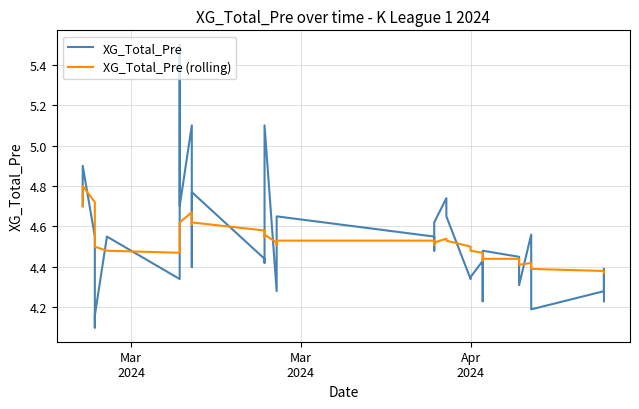

Reading left to right, list all the values displayed in this chart.

XG_Total_Pre: 4.7	4.9	4.5	4.1	4.2	4.5	4.3	5.5	4.7	5.1	4.4	4.8	4.4	4.4	5.1	4.3	4.6	4.7	4.5	4.5	4.5	4.6	4.7	4.7	4.3	4.3	4.4	4.4	4.2	4.5	4.5	4.4	4.3	4.6	4.5	4.2	4.3	4.4	4.4	4.2
XG_Total_Pre (rolling): 4.7	4.8	4.7	4.6	4.5	4.5	4.5	4.6	4.6	4.7	4.6	4.6	4.6	4.5	4.6	4.5	4.5	4.5	4.5	4.5	4.5	4.5	4.5	4.5	4.5	4.5	4.5	4.5	4.4	4.4	4.4	4.4	4.4	4.4	4.4	4.4	4.4	4.4	4.4	4.4